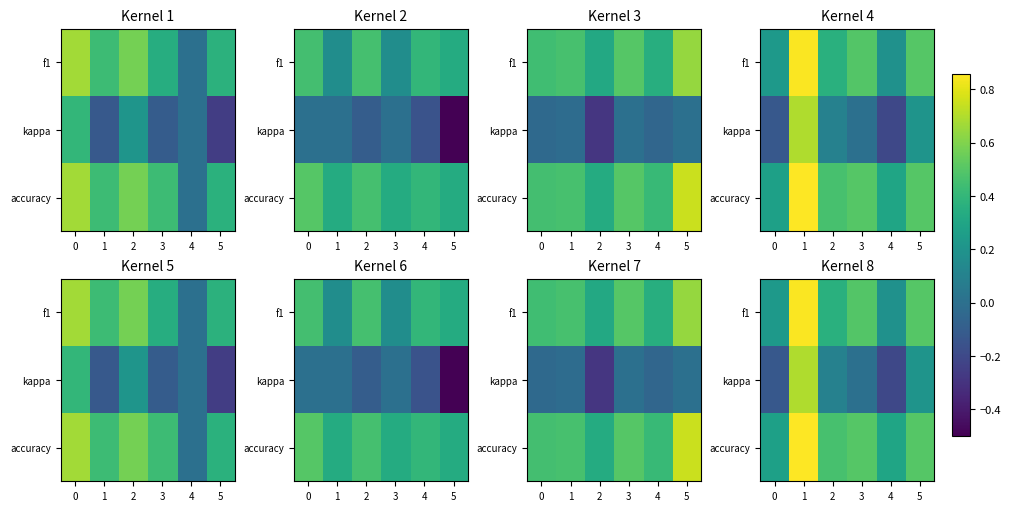

How many data points does each series have?

6